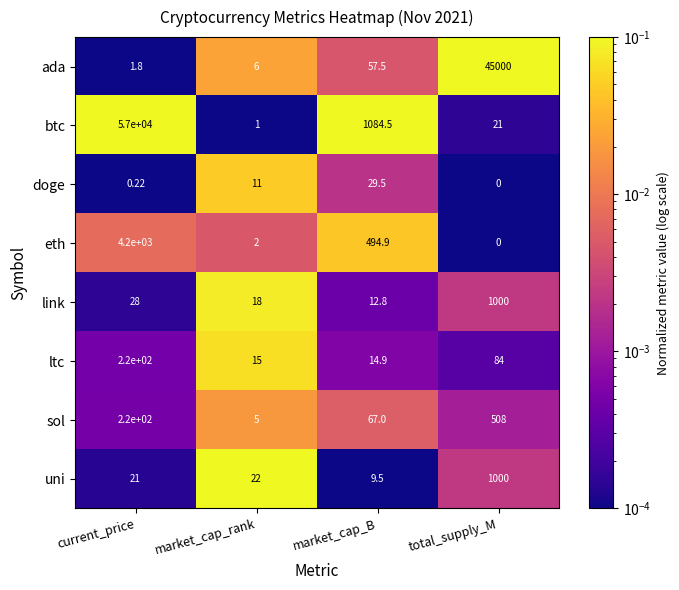

At which category does the chart reach its minimum across all series?

total_supply_M